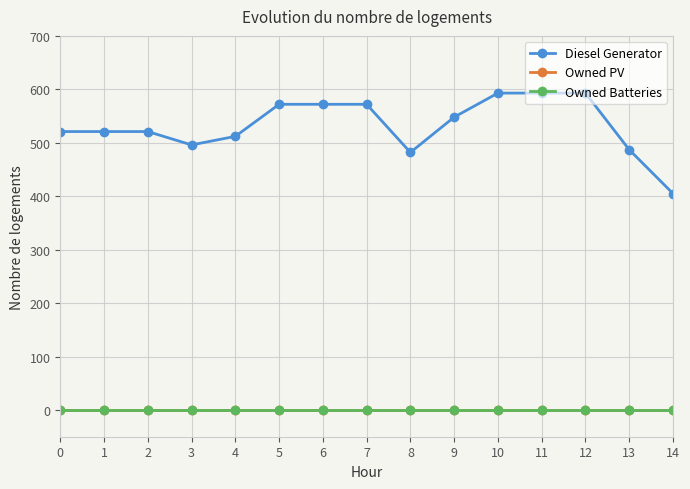

Which series has the widest spread of values?

Diesel Generator